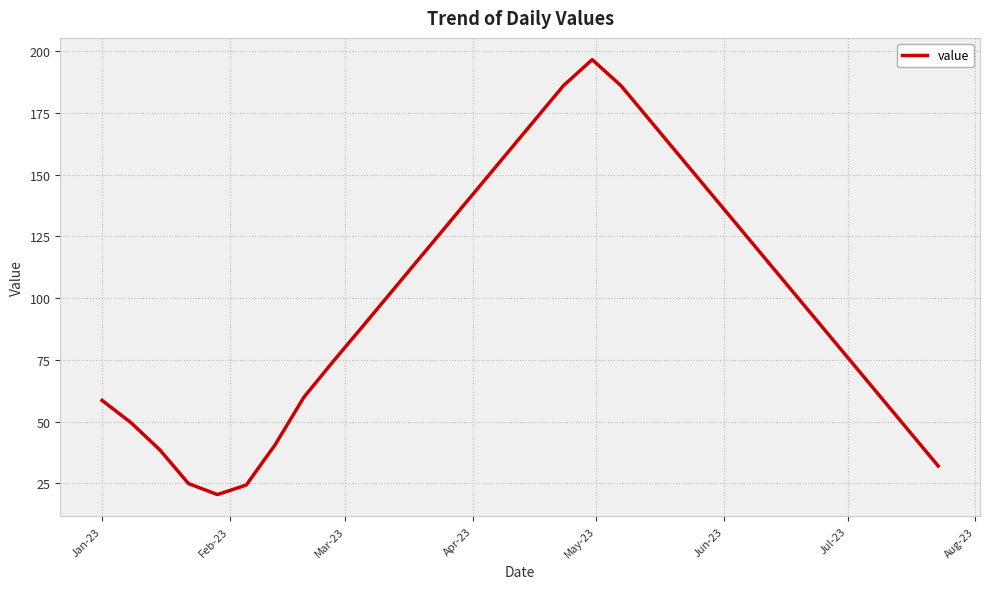

What is the maximum value shown in the chart?

196.6